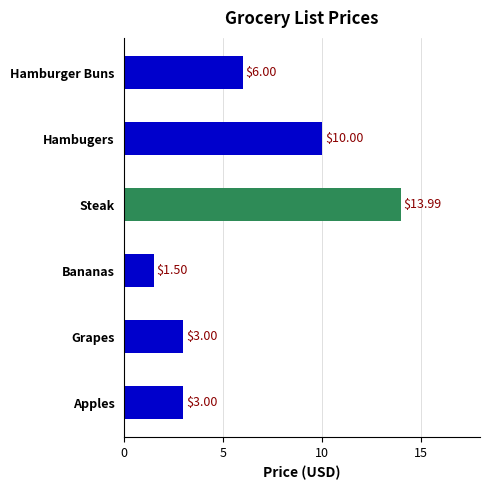

What is the difference between the second highest and second lowest values?

7.0